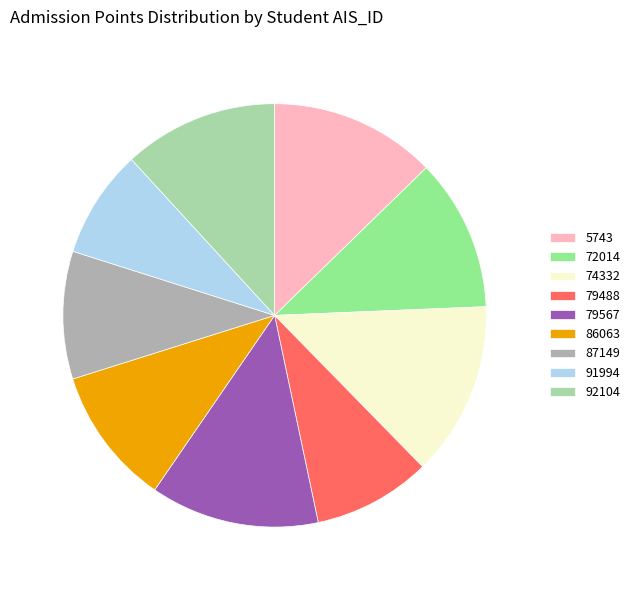

What is the smallest slice in the pie chart?

91994